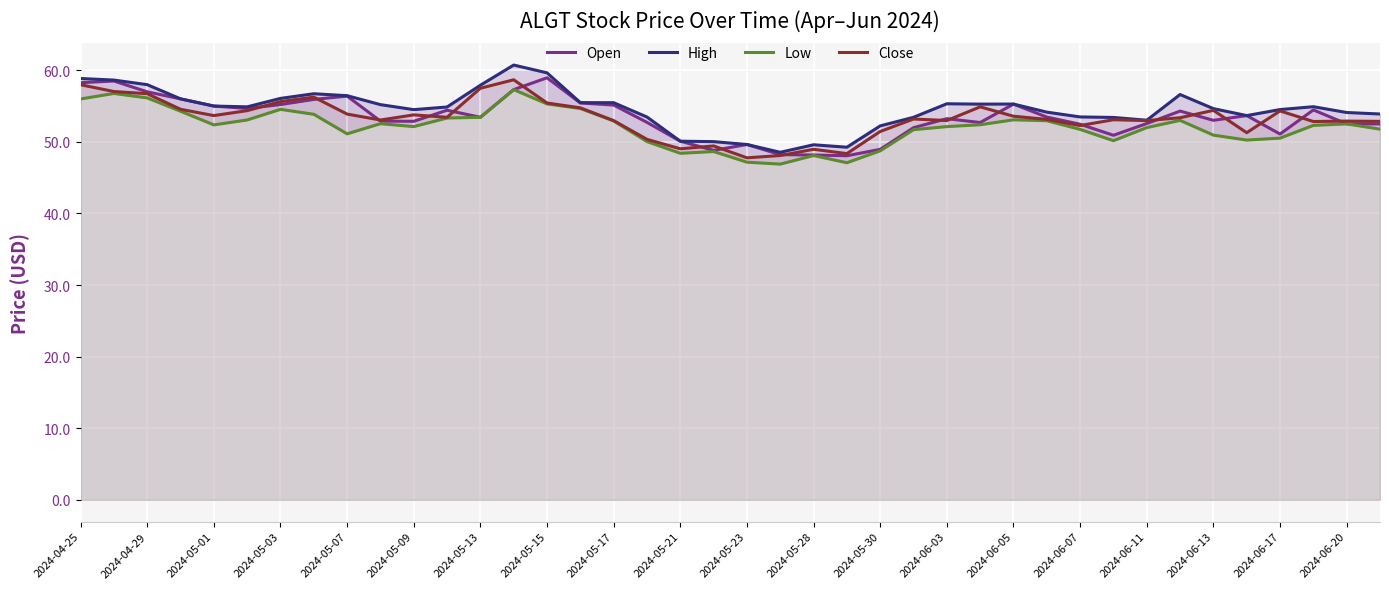

At how many categories does at least one series exceed 46?

40